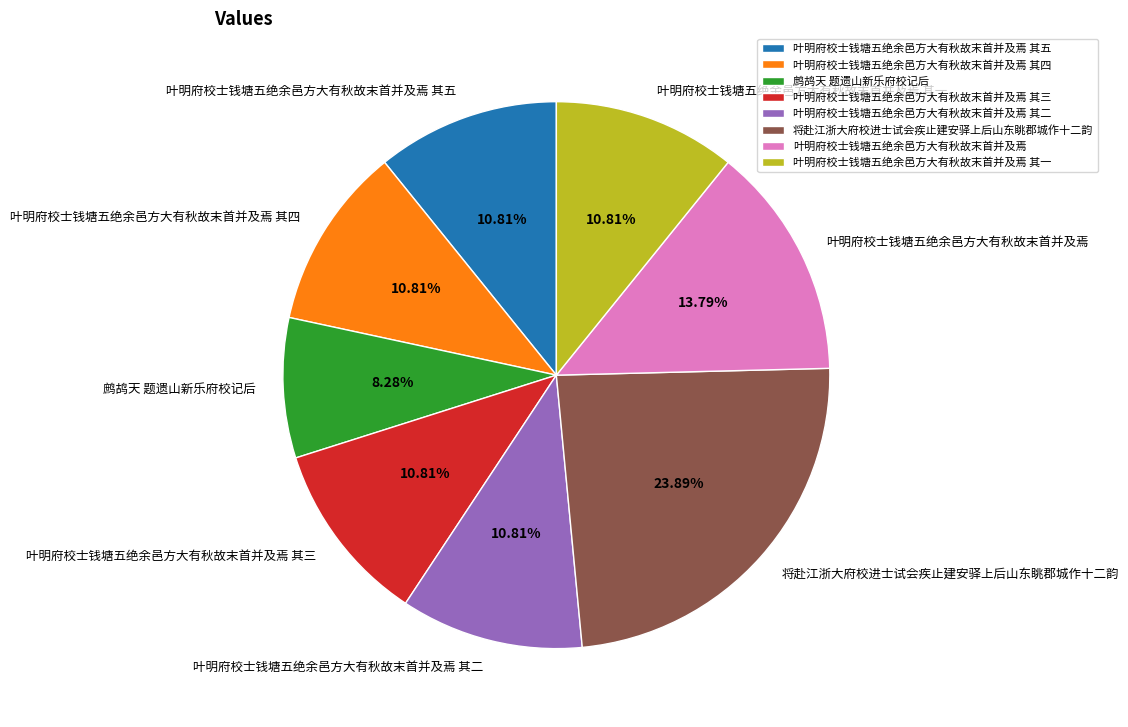

Is there any slice that represents more than half of the pie?

No